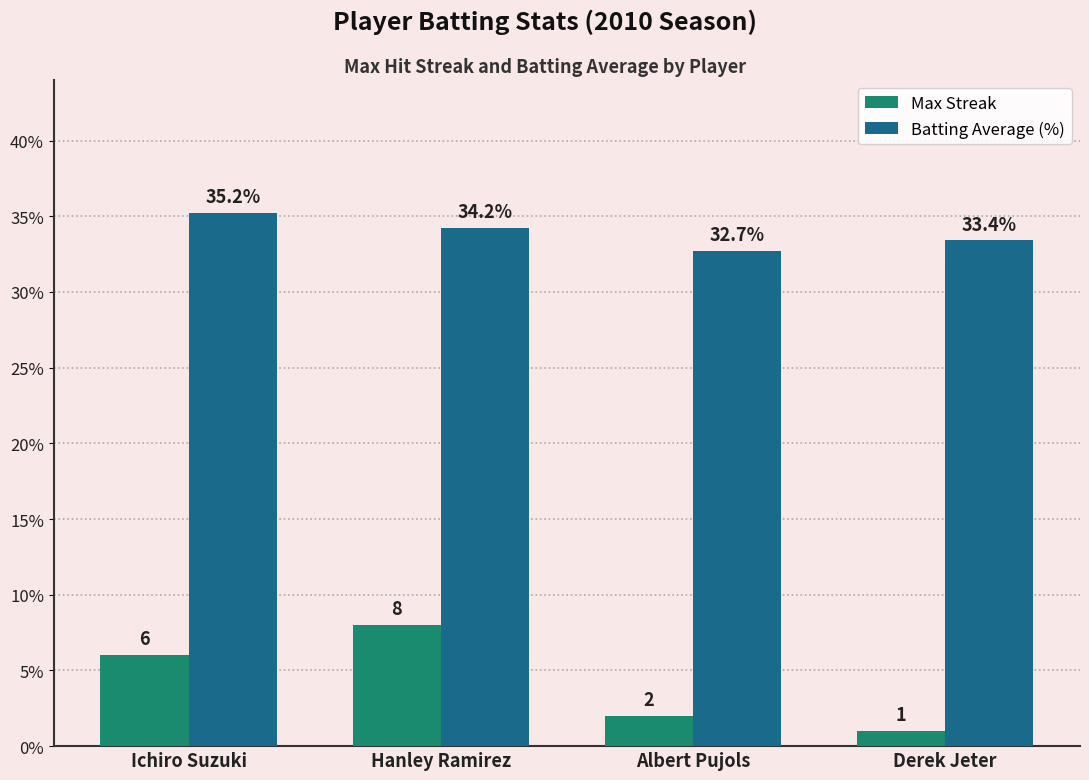

List the labels in order of Batting Average (%) value, smallest first.

Albert Pujols, Derek Jeter, Hanley Ramirez, Ichiro Suzuki